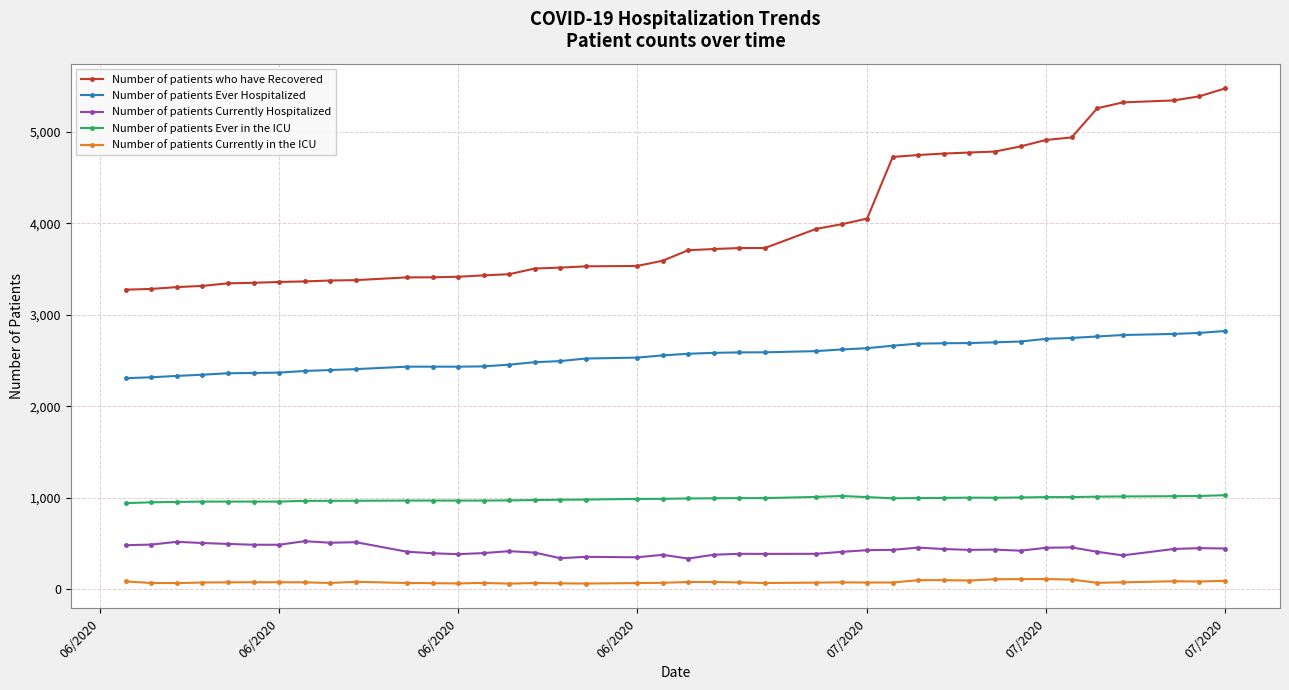

Which series has the largest total across all categories?

Number of patients who have Recovered